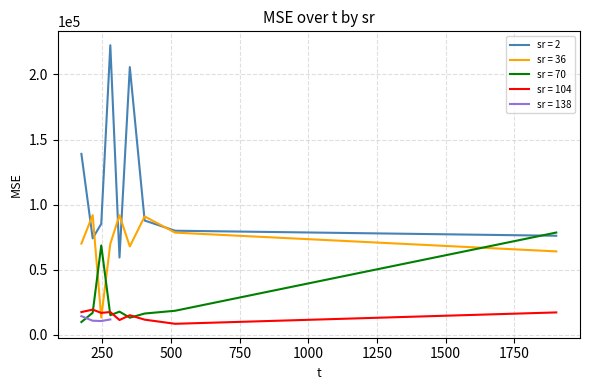

What value does the sr=2 series have at 1902.79?

76159.5